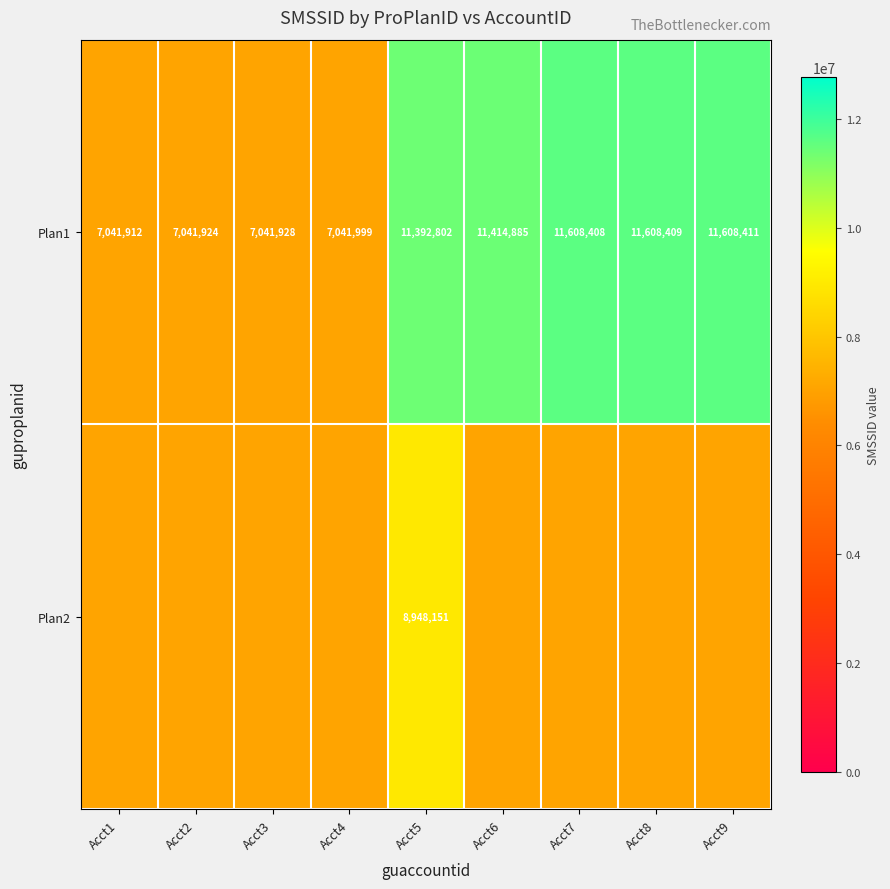

How many values in the Plan1 series are below 11392802?

4